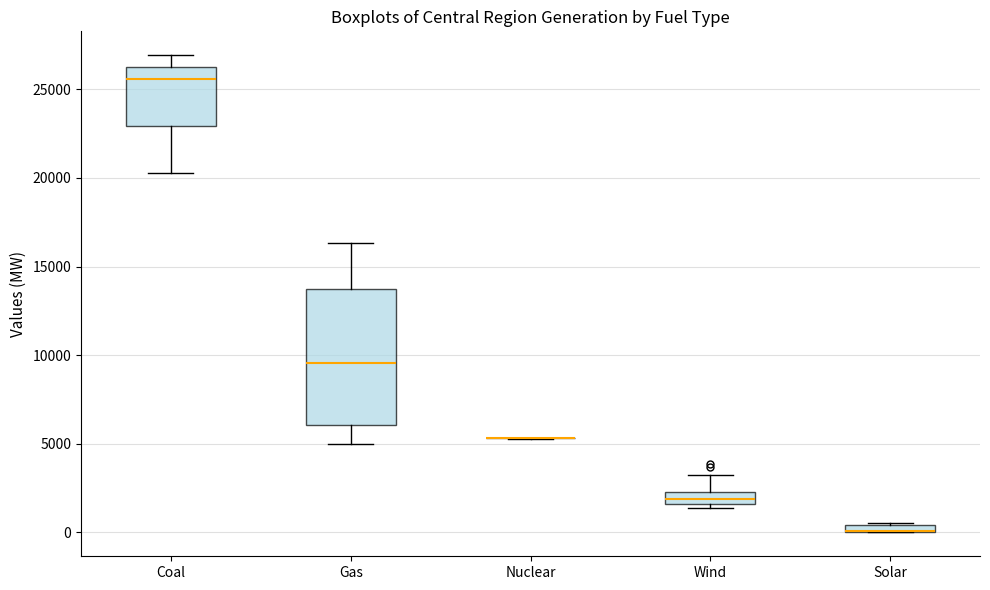

Comparing the boxes themselves (not the whiskers), which one is the tallest?

Gas